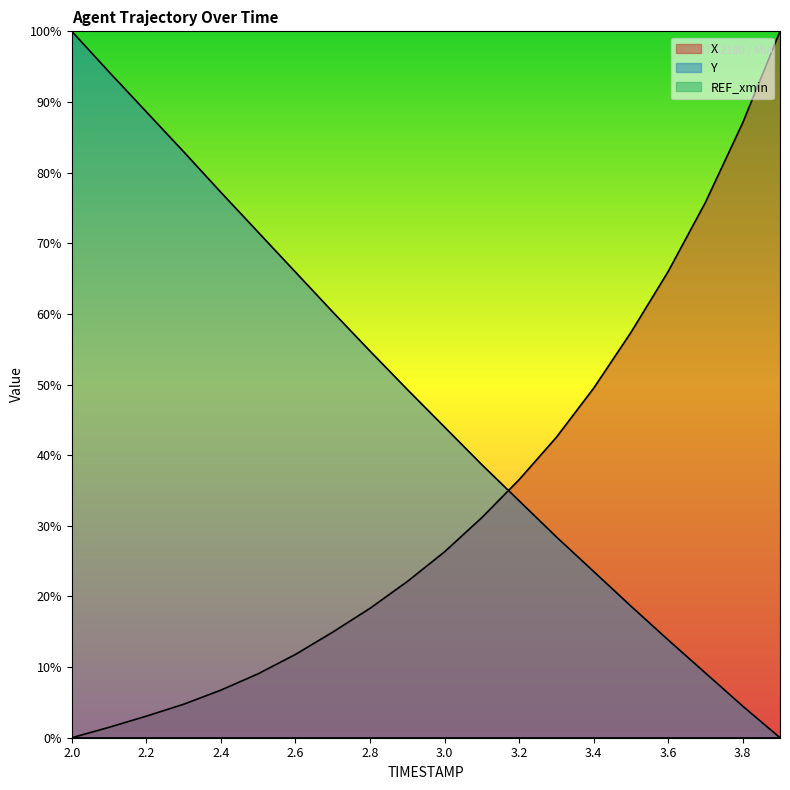

Which series ends up on top after the final intersection of X and Y?

X